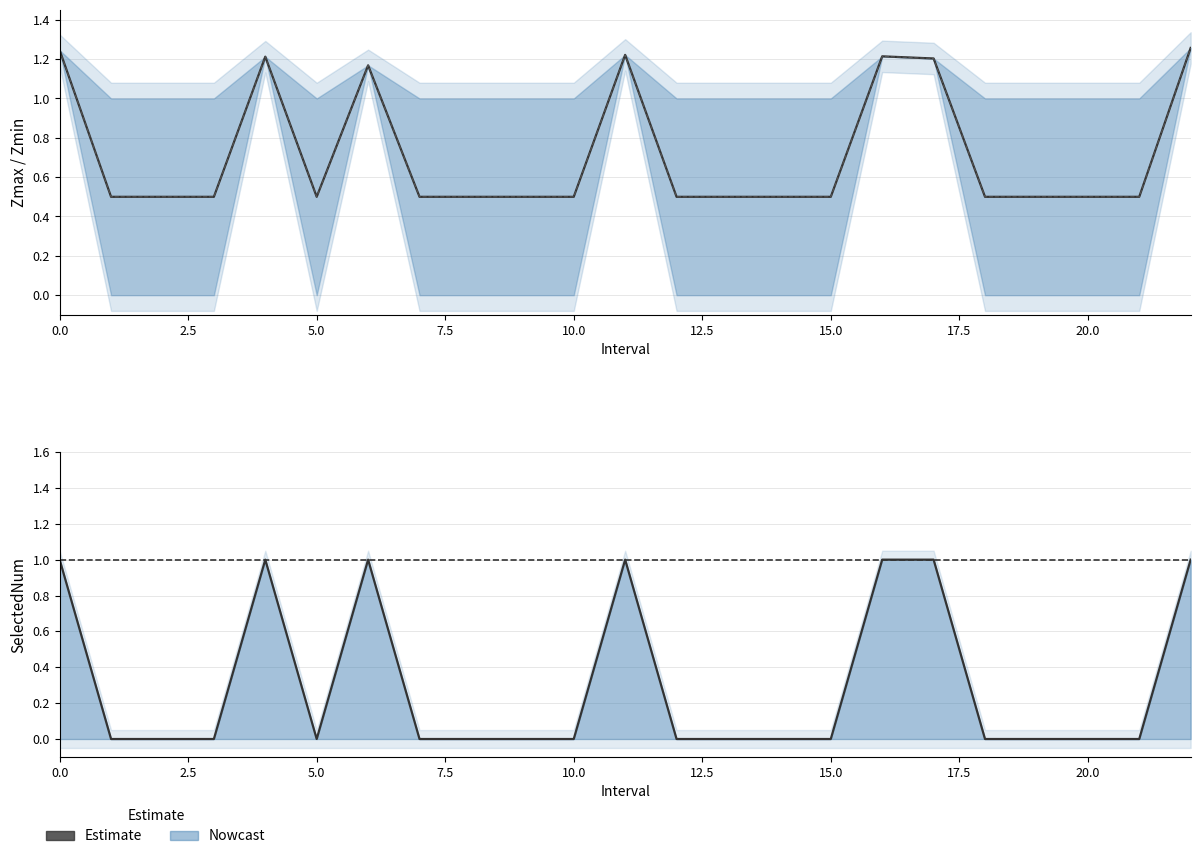

Which category has the lowest value in the Zmin series?

1.0